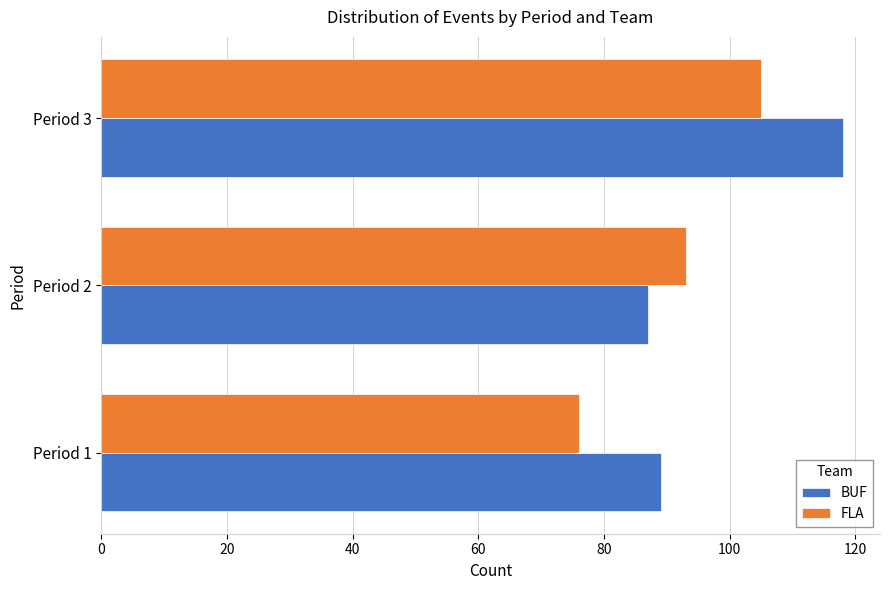

Read the BUF value at Period 1, to the nearest 10.

90